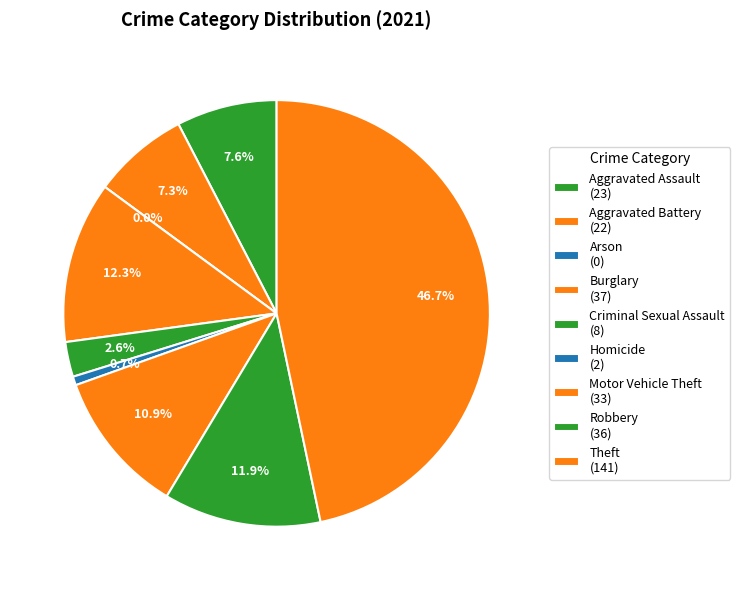

Approximately how many times larger is the value at Burglary compared to Total?

0.1